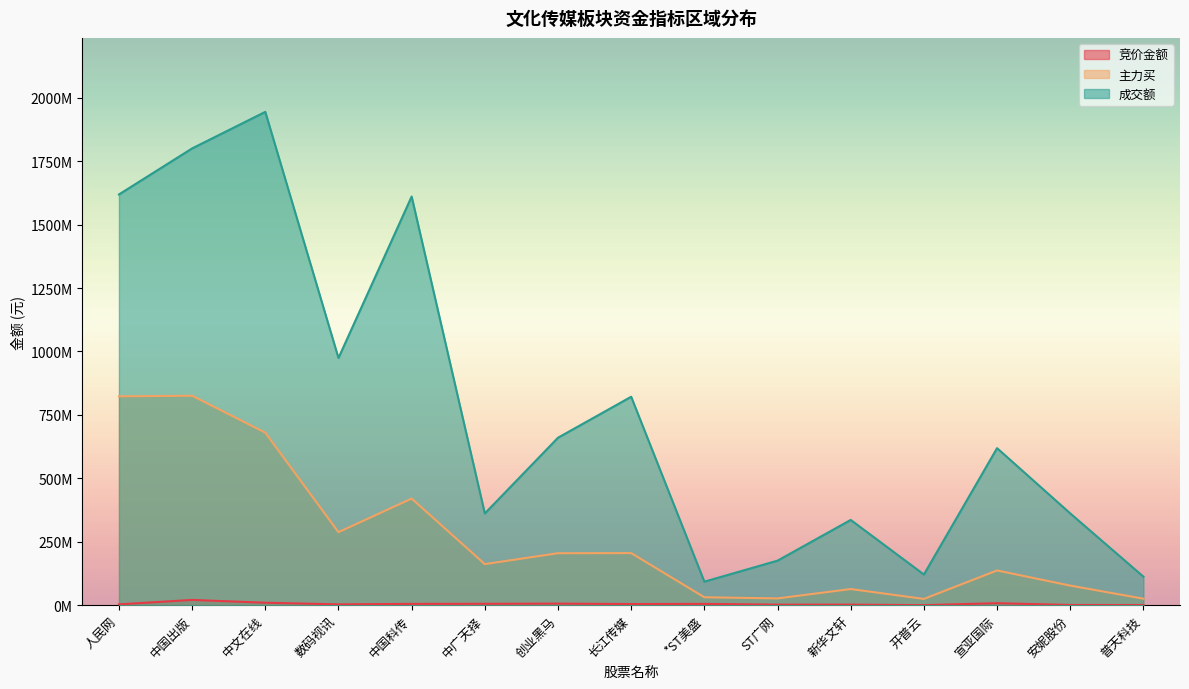

Count the number of data series in this chart.

3